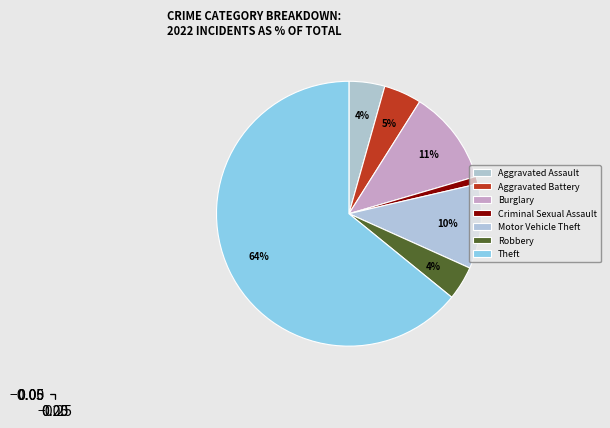

To the nearest percent, what percentage of the pie is Aggravated Battery?

5%